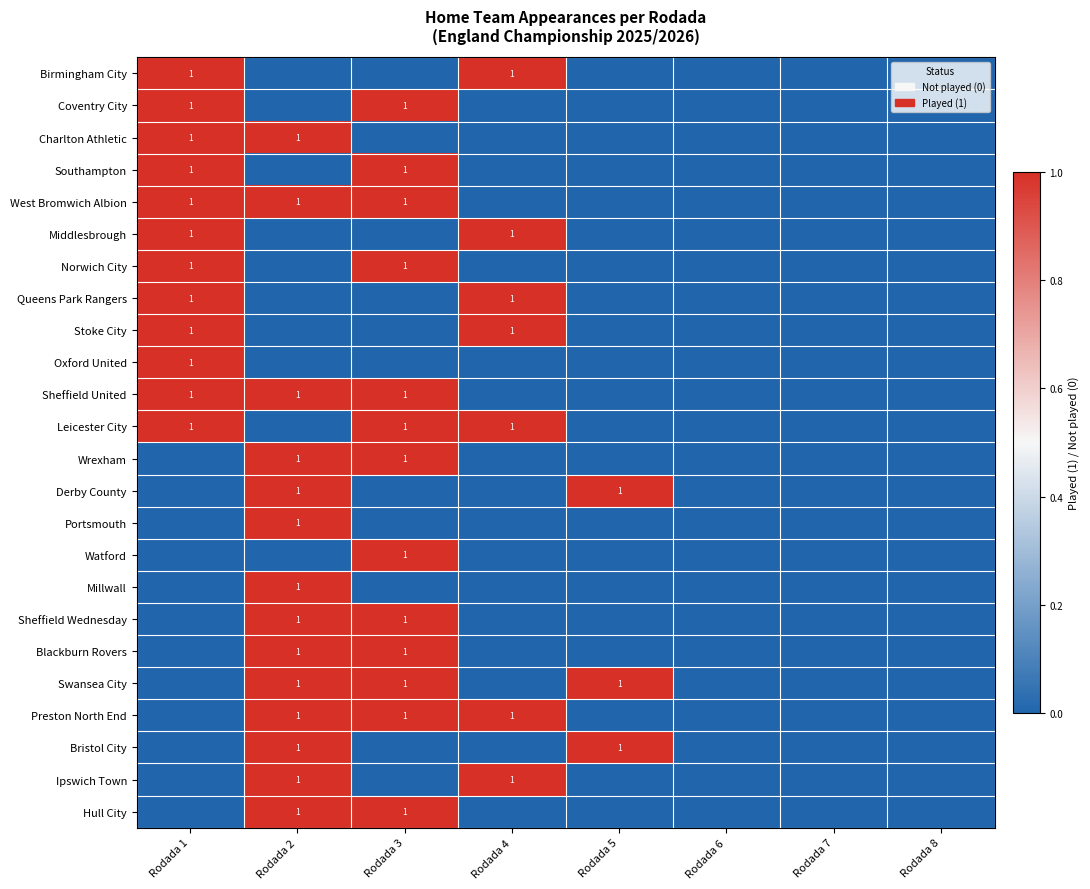

At which category is the sum across all series the highest?

Rodada 2